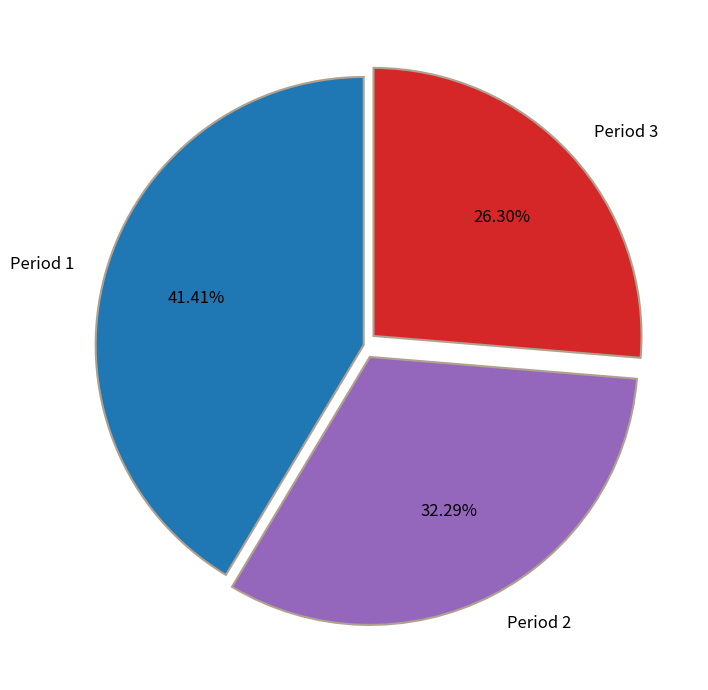

Is it true that Period 3 is 26% of the pie?

True